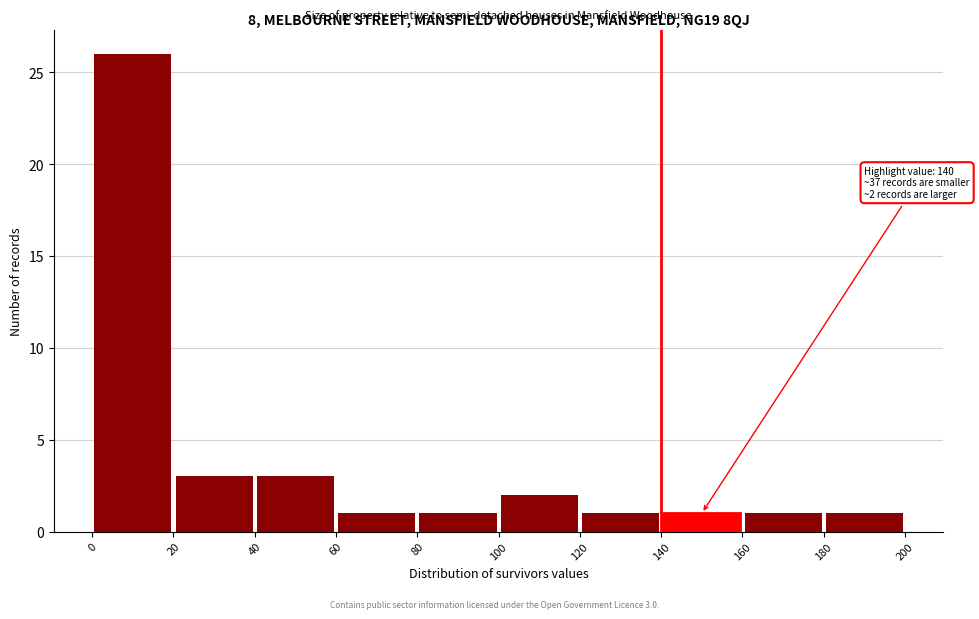

Over which range of the x-axis is the bar tallest?

0 to 20